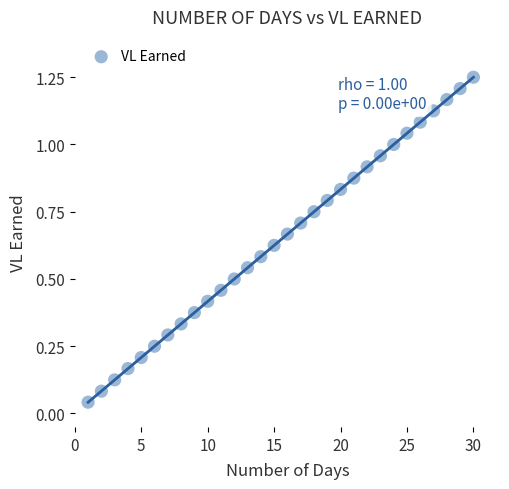

What is the range of X values (max minus min)?

29.0